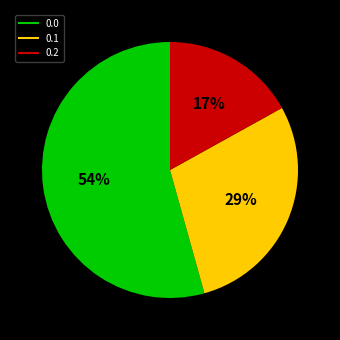

Is the sum of 0.0 and 0.1 greater than half?

Yes